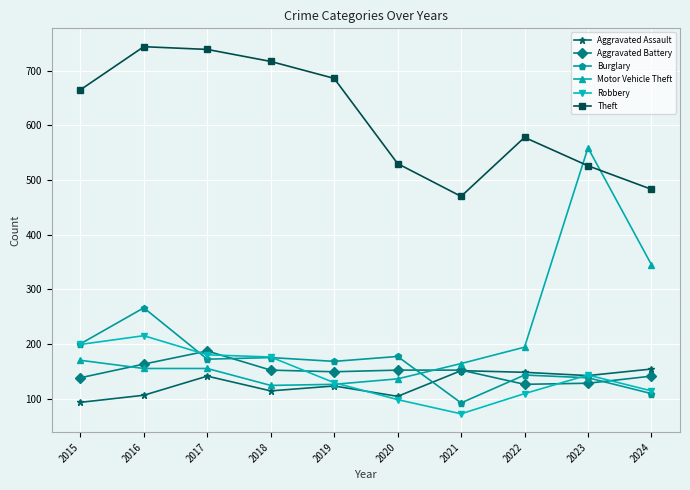

Where is the first local maximum for Burglary?

2016